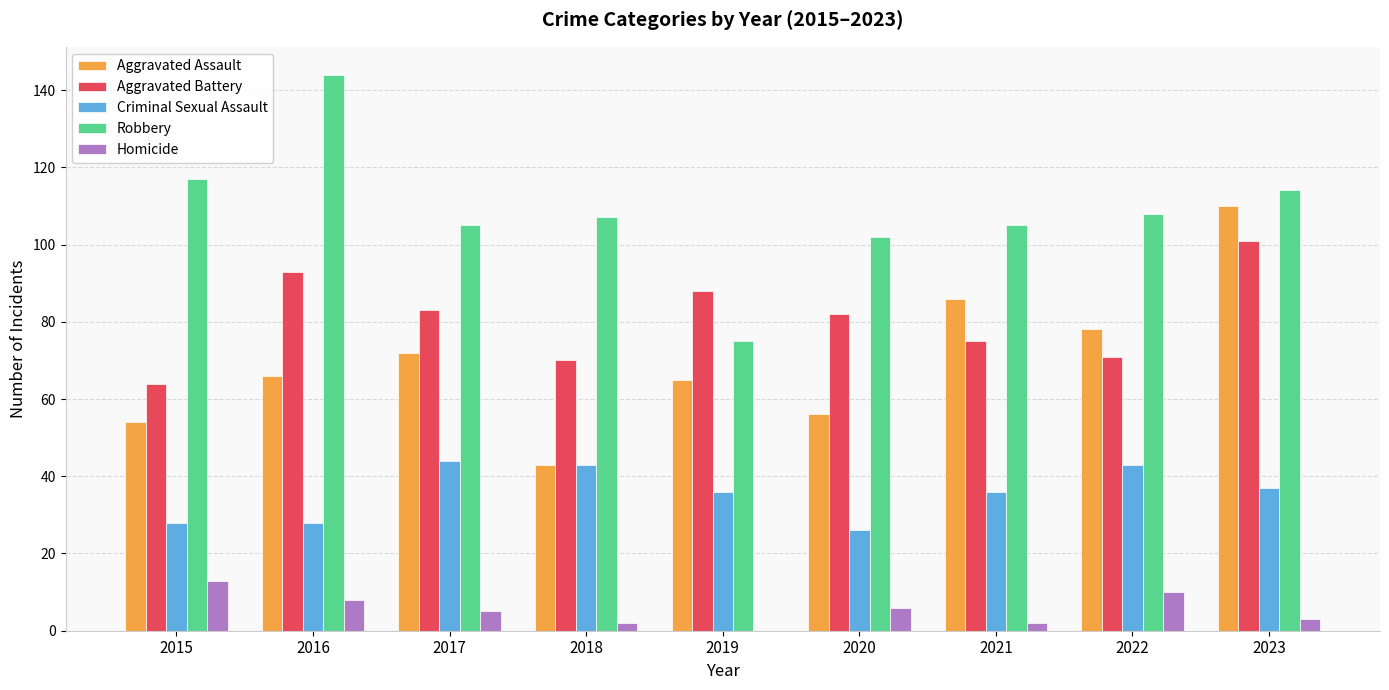

Reading left to right, what are all the values shown in this chart?

Aggravated Assault: 2015=54	2016=66	2017=72	2018=43	2019=65	2020=56	2021=86	2022=78	2023=110
Aggravated Battery: 2015=64	2016=93	2017=83	2018=70	2019=88	2020=82	2021=75	2022=71	2023=101
Criminal Sexual Assault: 2015=28	2016=28	2017=44	2018=43	2019=36	2020=26	2021=36	2022=43	2023=37
Robbery: 2015=117	2016=144	2017=105	2018=107	2019=75	2020=102	2021=105	2022=108	2023=114
Homicide: 2015=13	2016=8	2017=5	2018=2	2019=0	2020=6	2021=2	2022=10	2023=3